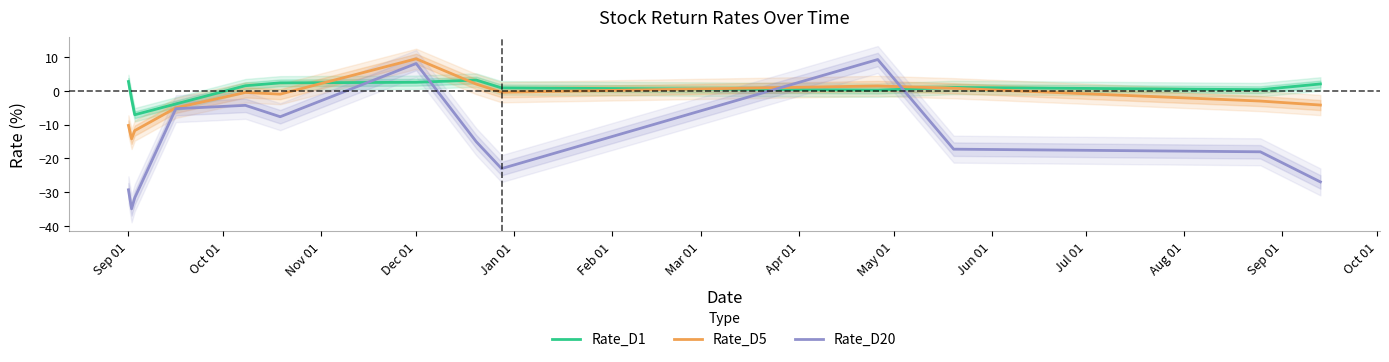

Which series has the widest spread of values?

Rate_D20